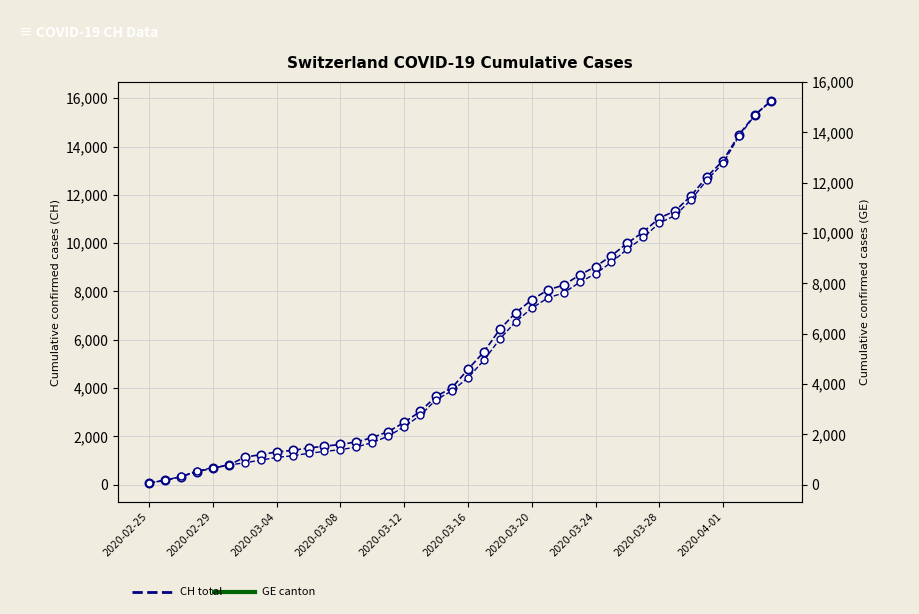

True or false: CH and GE cross at least once.

False